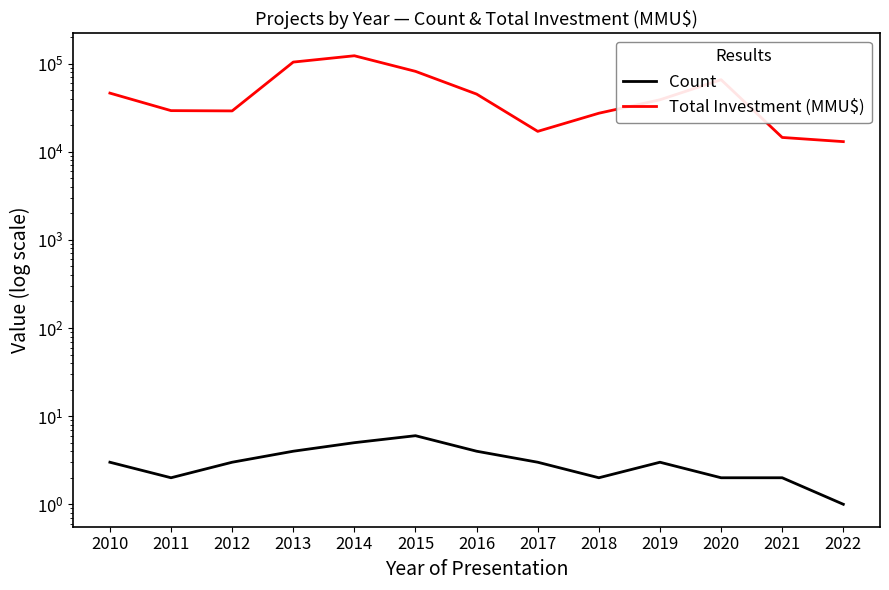

What is the highest value of the Total Investment (MMU$) series?

122468